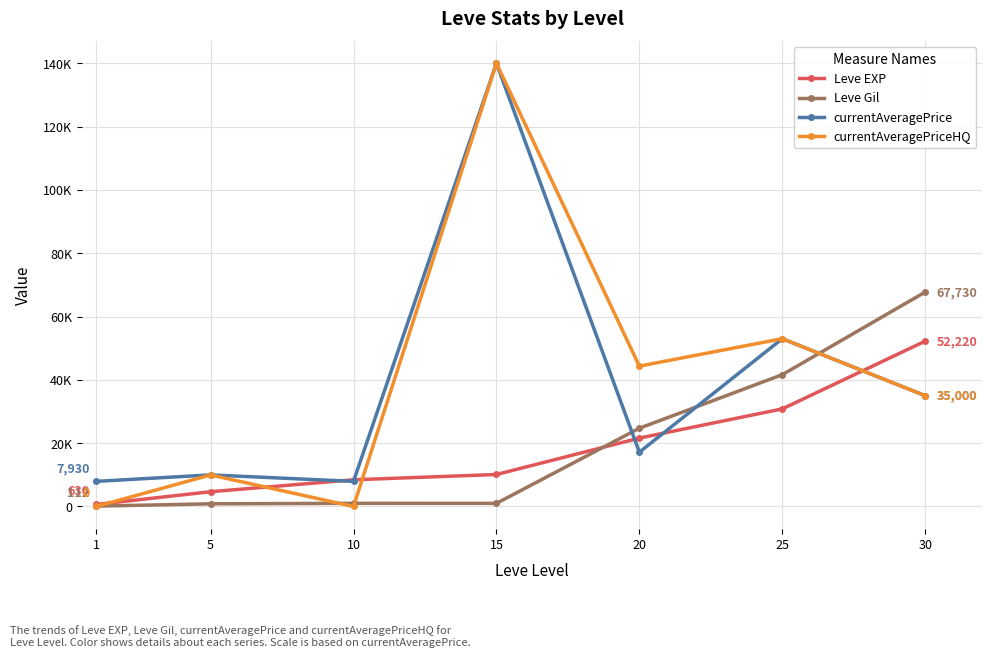

Reading right to left, extract all data points from this chart.

Leve EXP: 52220	30820	21600	10100	8430	4660	630
Leve Gil: 67730	41630	24710	980	990	840	112
currentAveragePrice: 35000	52998	17140	139999	7930	9968	7930
currentAveragePriceHQ: 35000	52998	44333	139999	0	9968	0